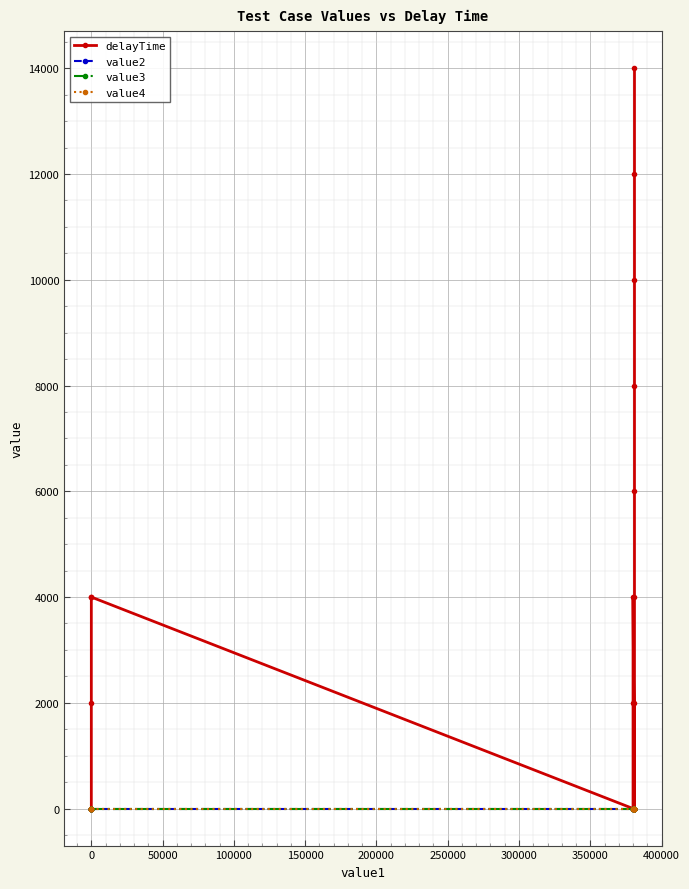

True or false: value2 and value3 intersect in this chart.

False